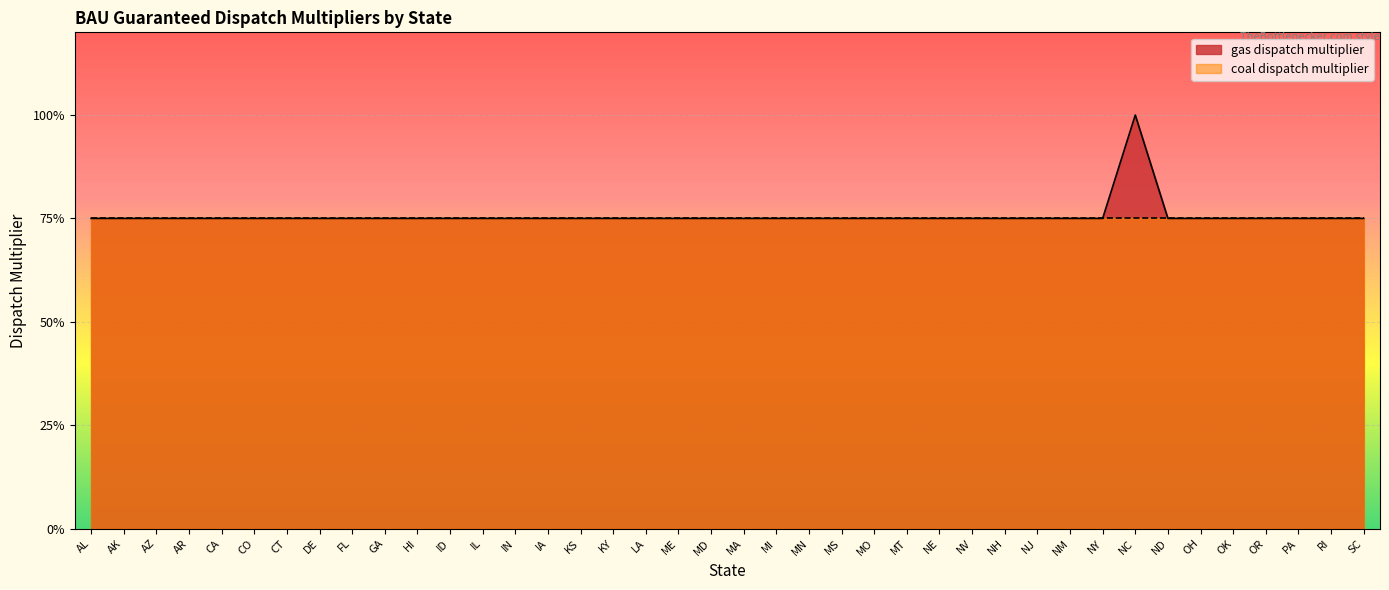

What is the label of the 6th point from the left?

CO